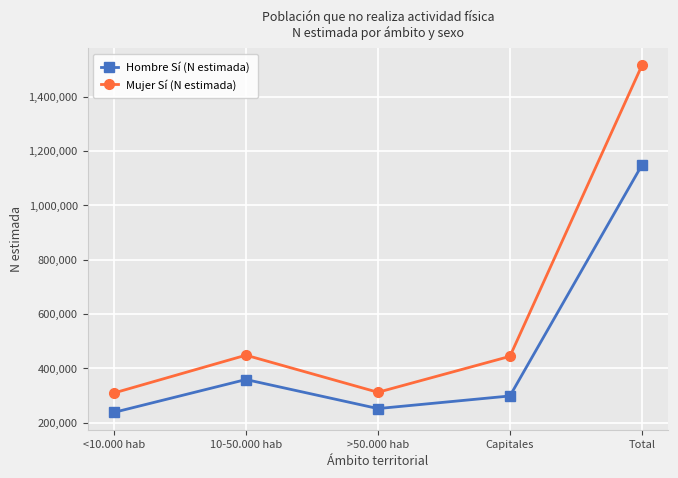

Where is Hombre Sí (N estimada) nearest to the value 693070?

10-50.000 hab